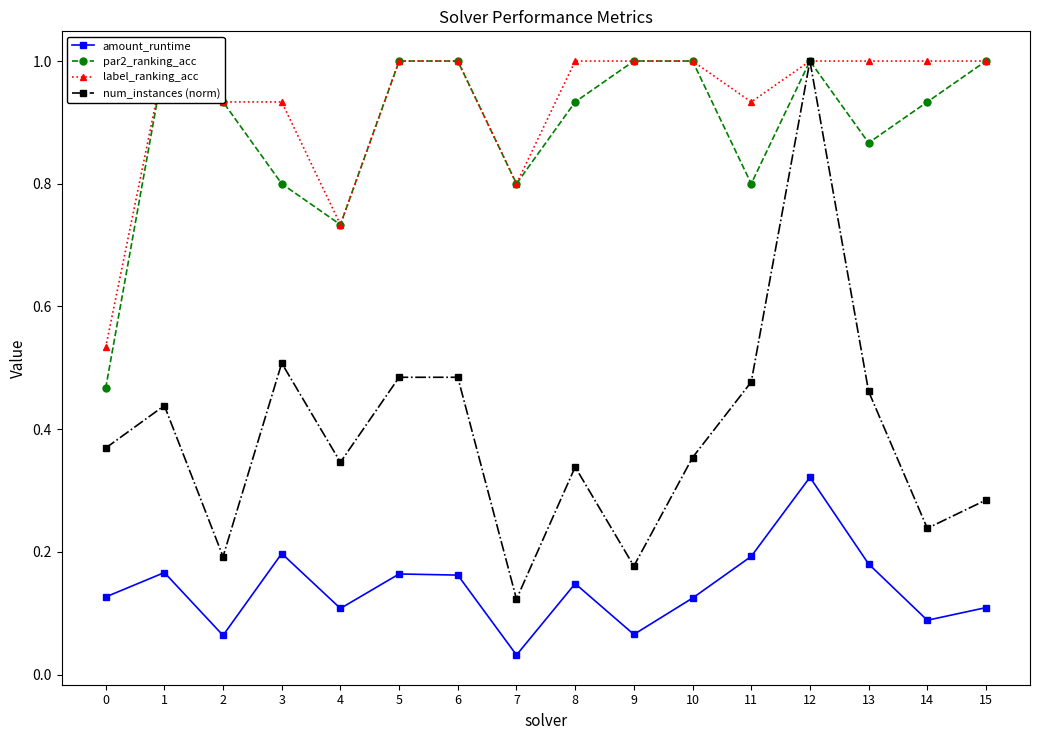

How many data points does each series have?

16